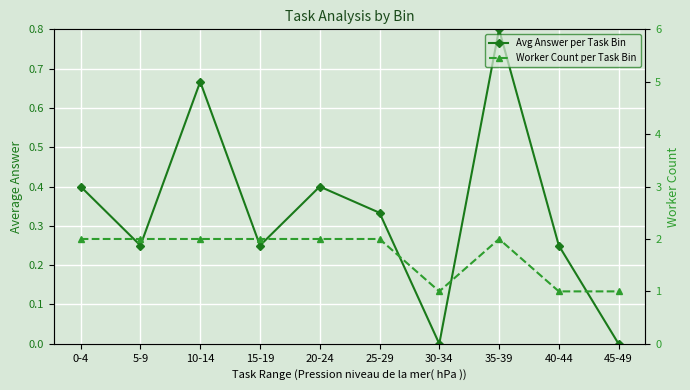

At which category does Avg Answer per Task Bin reach its first local peak?

10-14